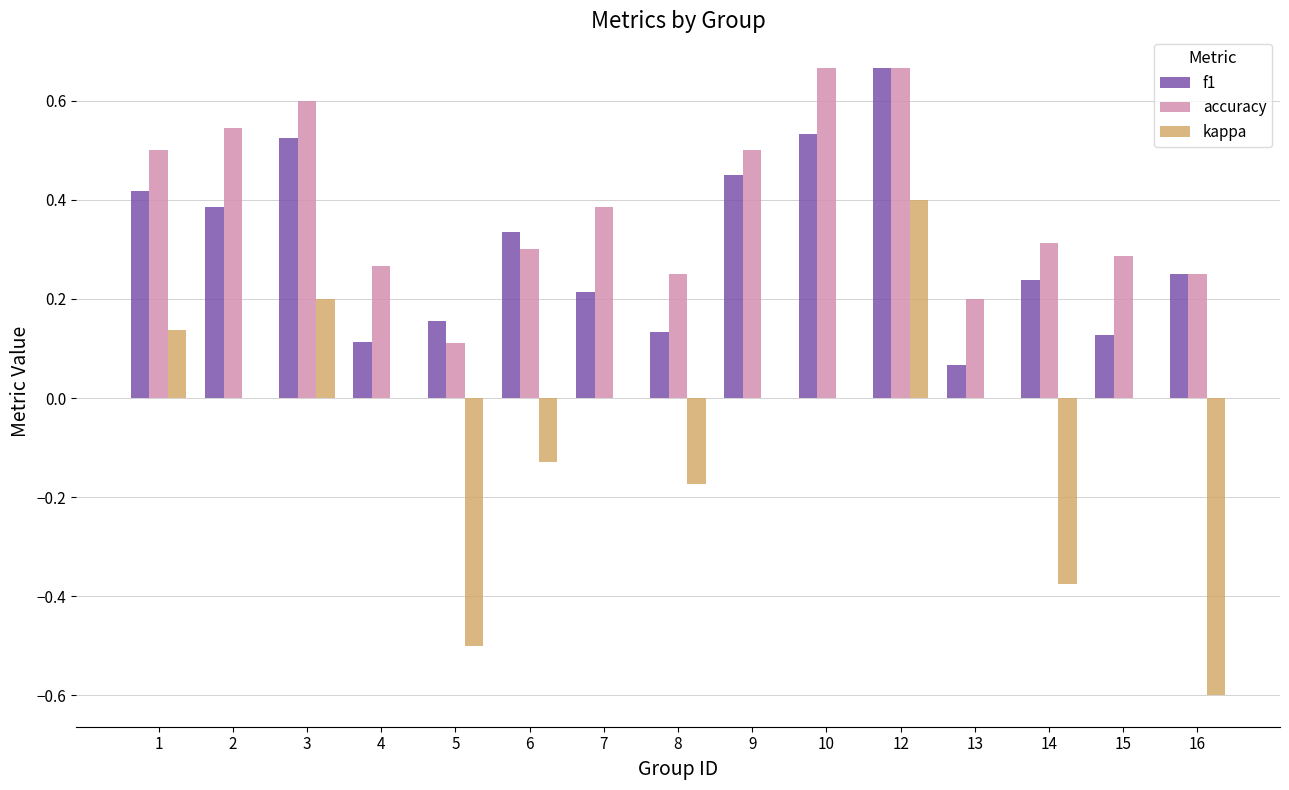

The value of kappa at 9 is 0.6. True or false?

False